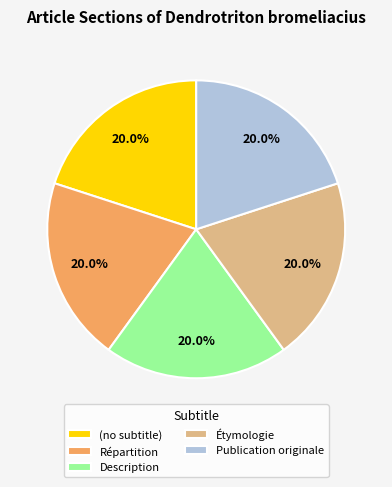

To the nearest percent, what percentage of the pie is Répartition?

20%